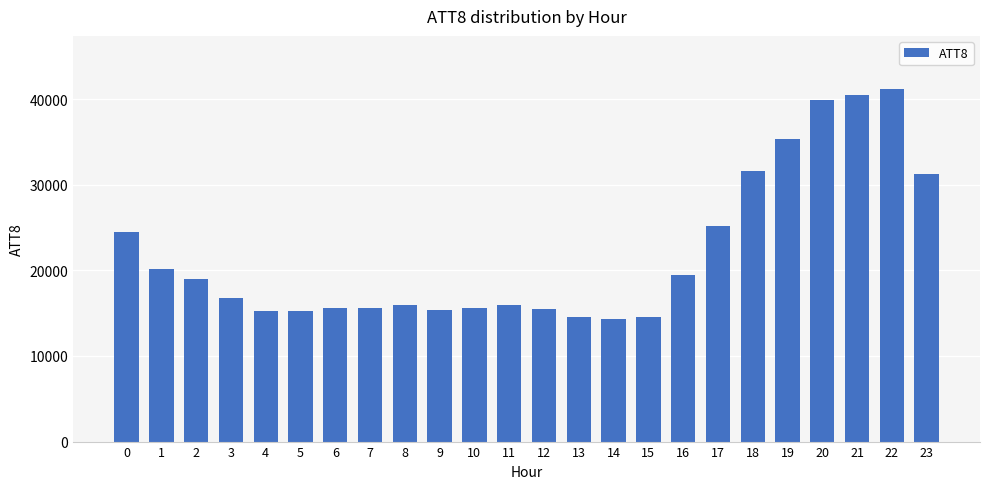

What is the minimum value shown in the chart?

14300